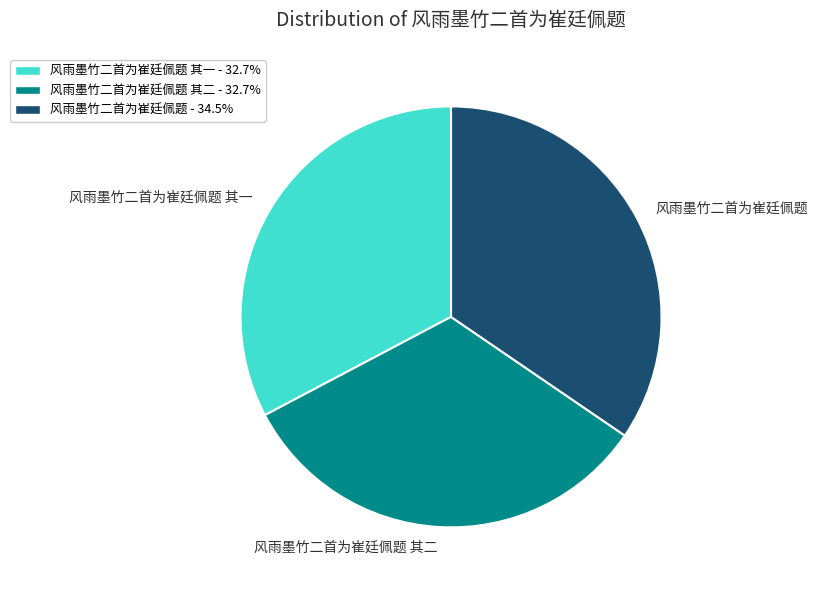

Between 风雨墨竹二首为崔廷佩题 and 风雨墨竹二首为崔廷佩题 其一, which is larger?

风雨墨竹二首为崔廷佩题